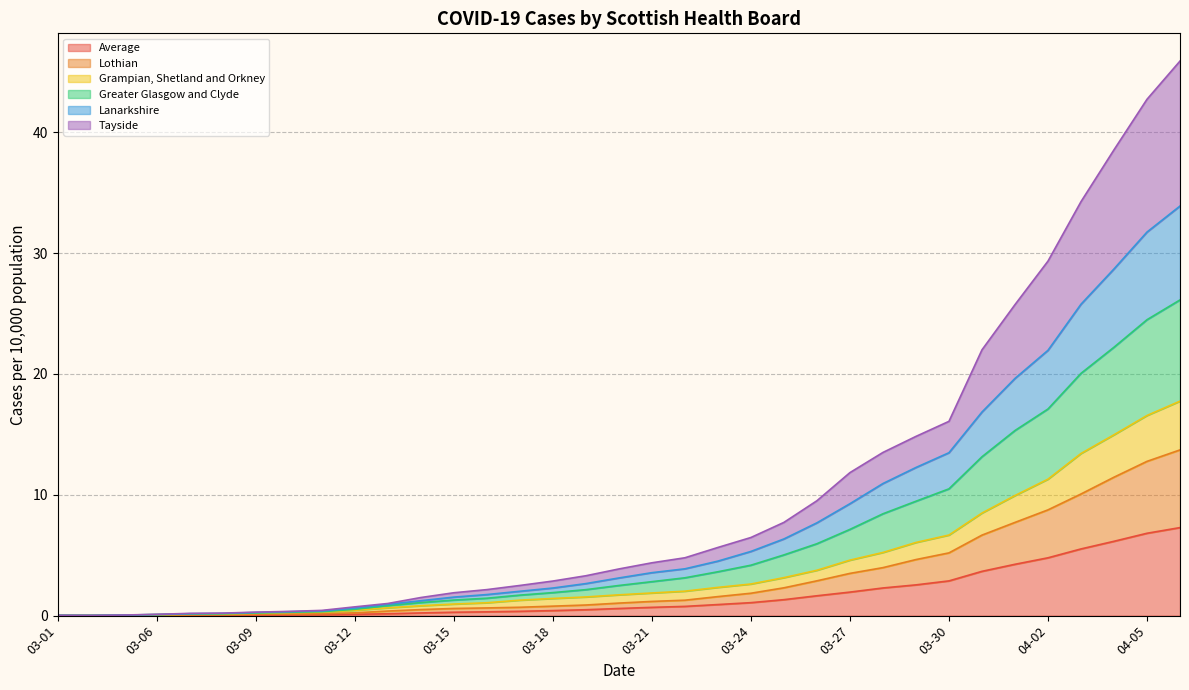

The value of Average at 04-01 is 4.2. True or false?

True